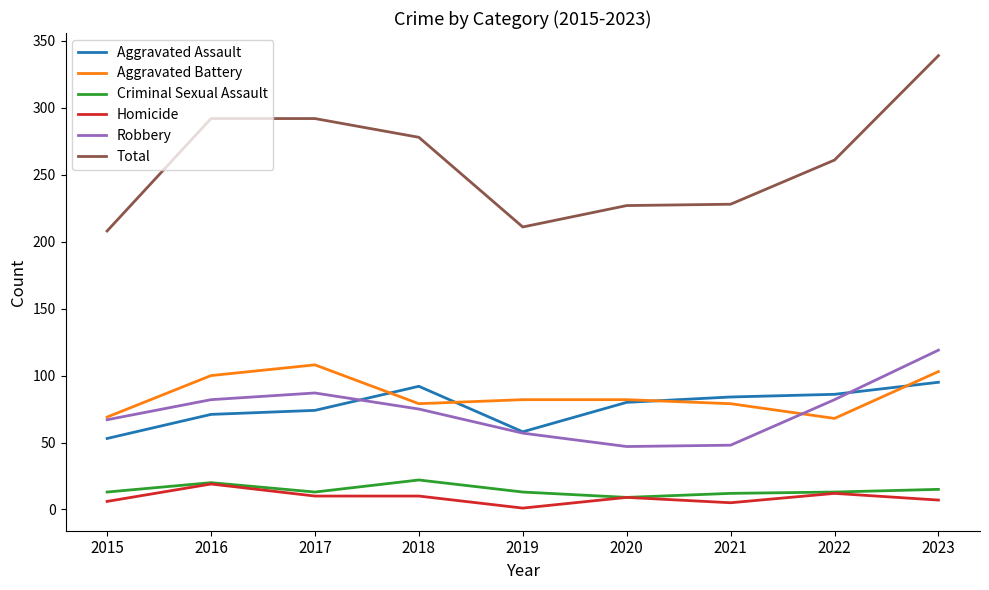

True or false: Criminal Sexual Assault and Aggravated Assault cross at least once.

False